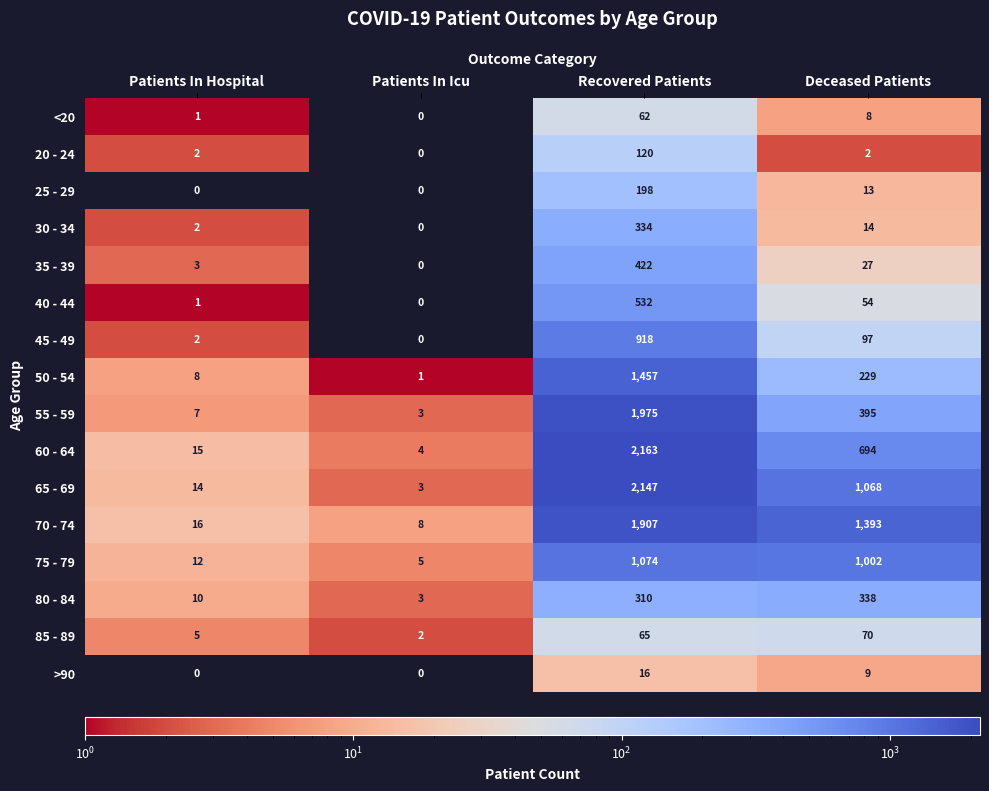

At which category is the sum across all series the highest?

Recovered Patients